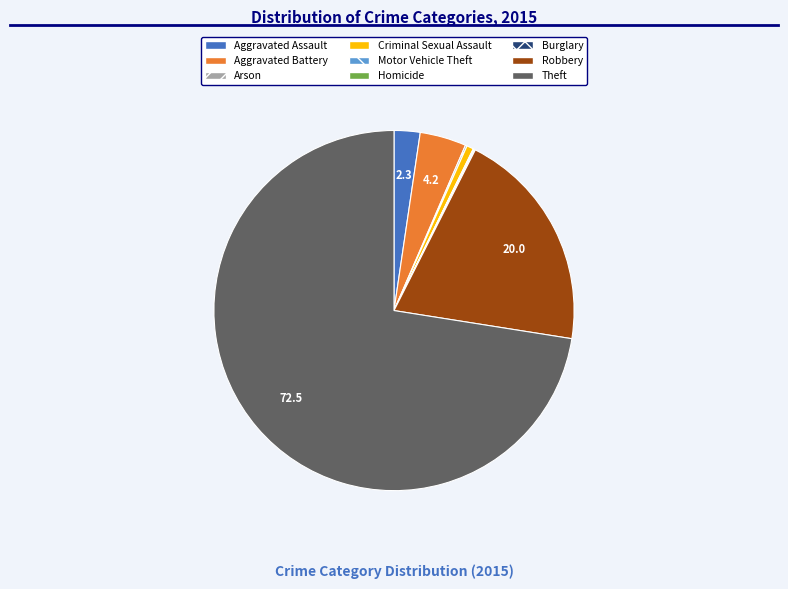

Combined, do Theft and Aggravated Assault account for over 50%?

Yes